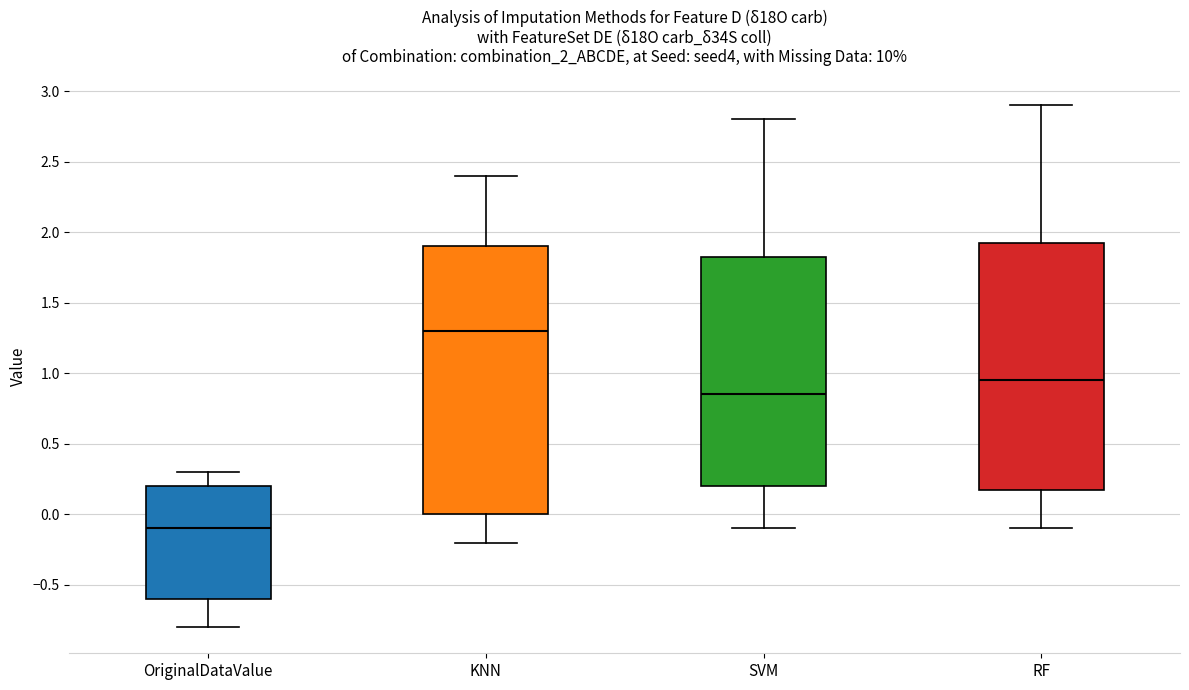

Which box is the tallest, from its lower edge to its upper edge?

KNN